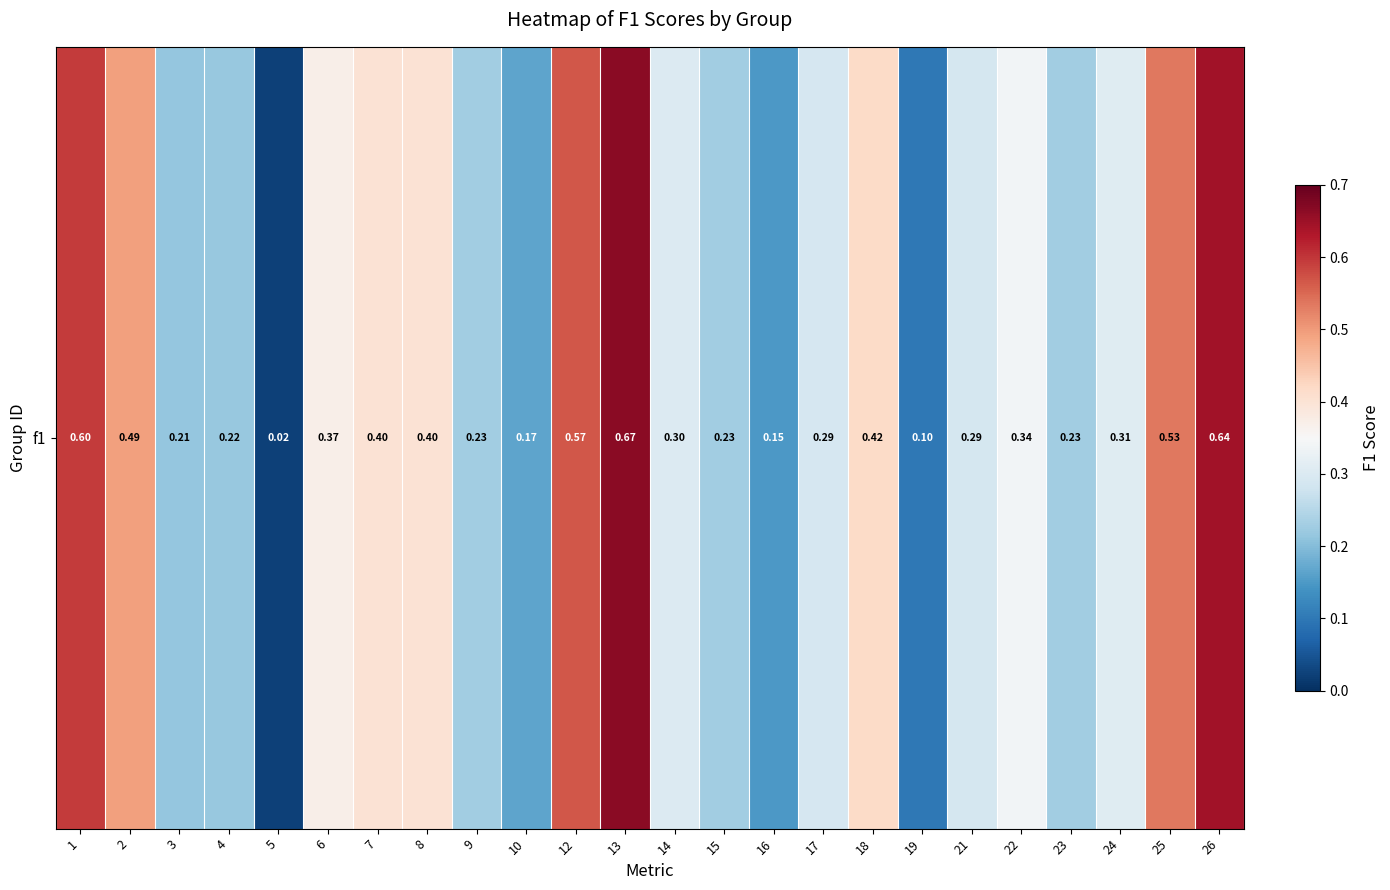

Reading left to right, what are all the values shown in this chart?

1=0.6	2=0.5	3=0.2	4=0.2	5=0.0	6=0.4	7=0.4	8=0.4	9=0.2	10=0.2	12=0.6	13=0.7	14=0.3	15=0.2	16=0.2	17=0.3	18=0.4	19=0.1	21=0.3	22=0.3	23=0.2	24=0.3	25=0.5	26=0.6